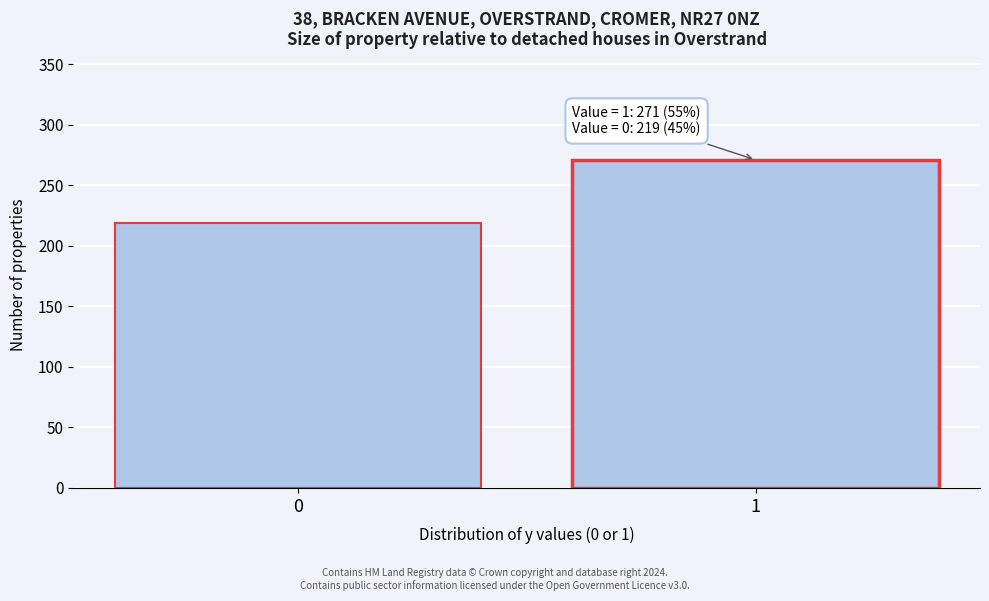

Reading left to right, what are all the values shown in this chart?

0=219	1=271